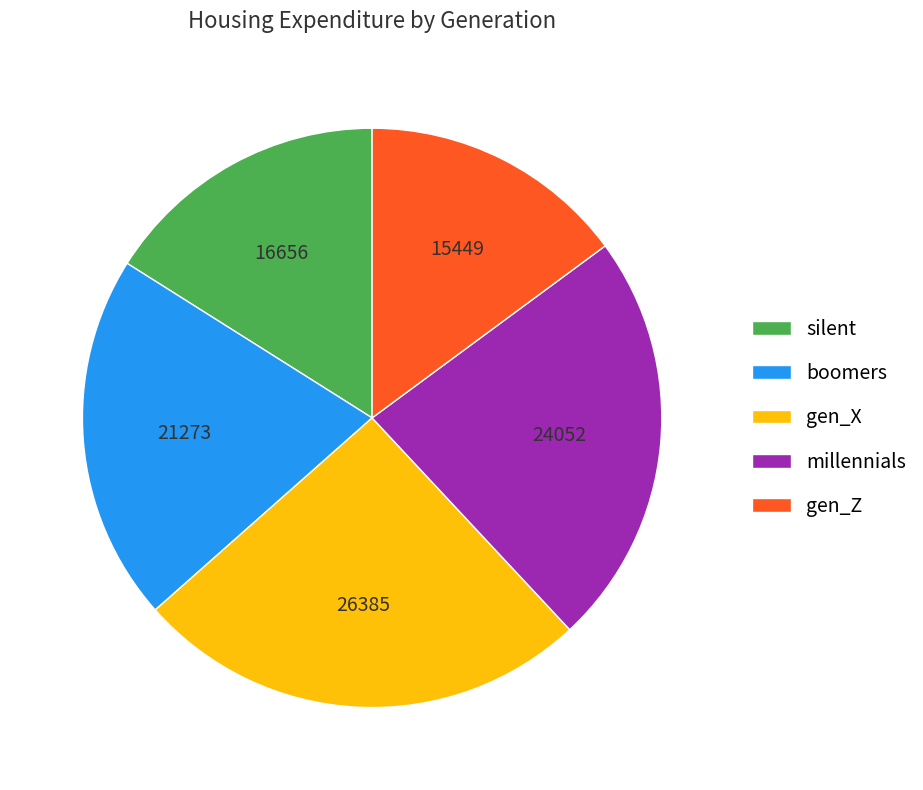

How many segments does this pie chart have?

5